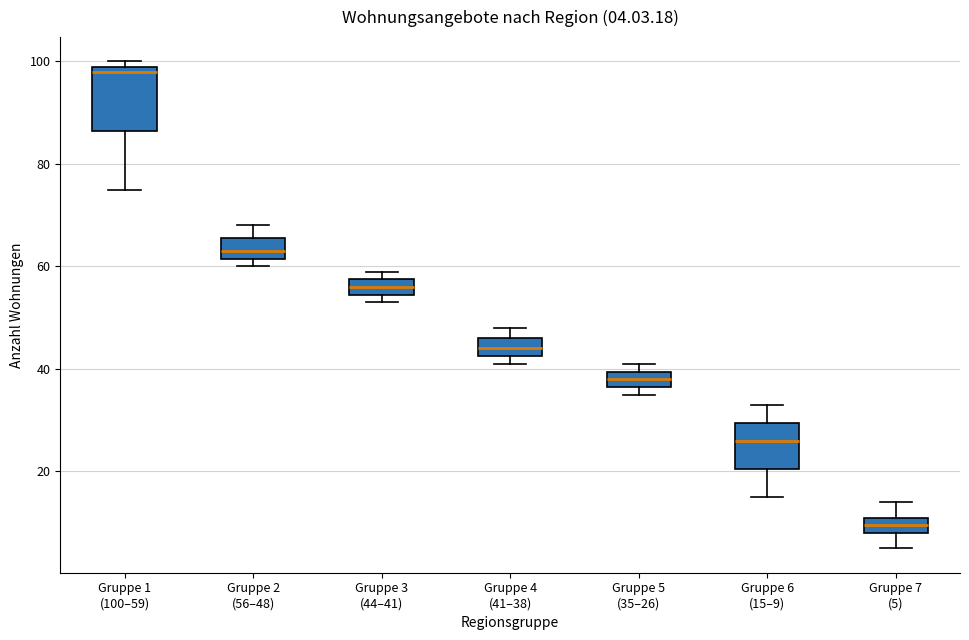

Which box's median line is the lowest?

Gruppe 7 (5)